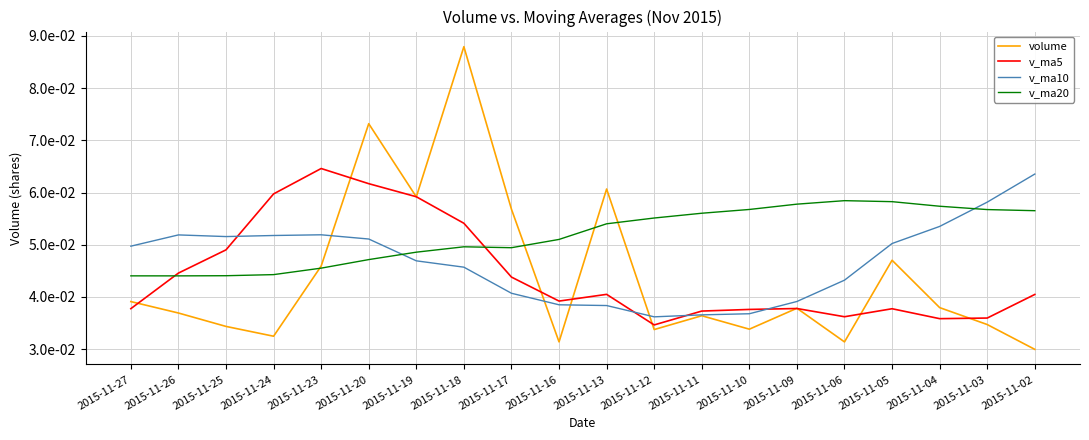

What are all the series names shown in the legend?

volume, v_ma5, v_ma10, v_ma20